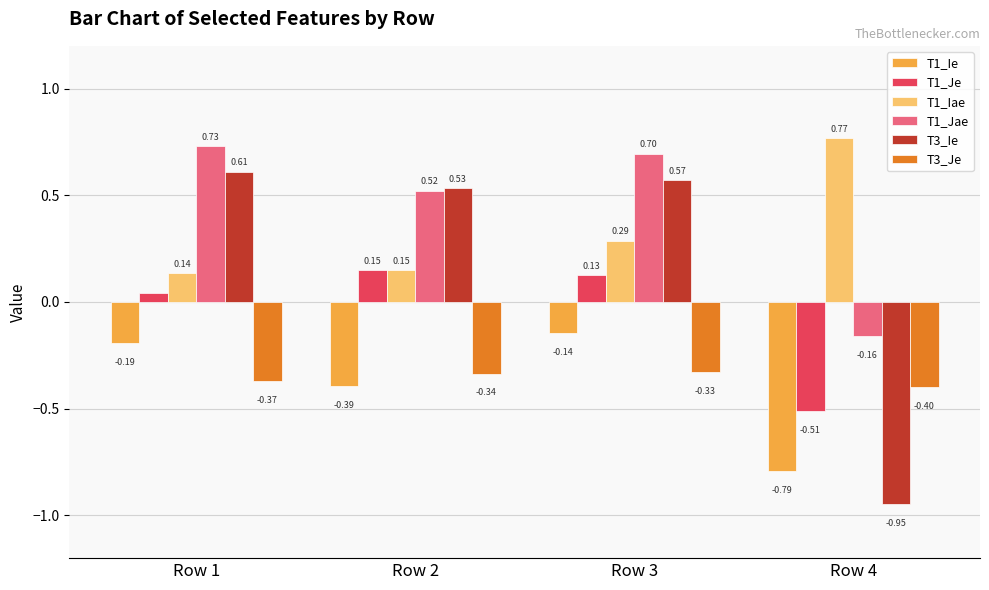

How many distinct data groups are displayed?

6